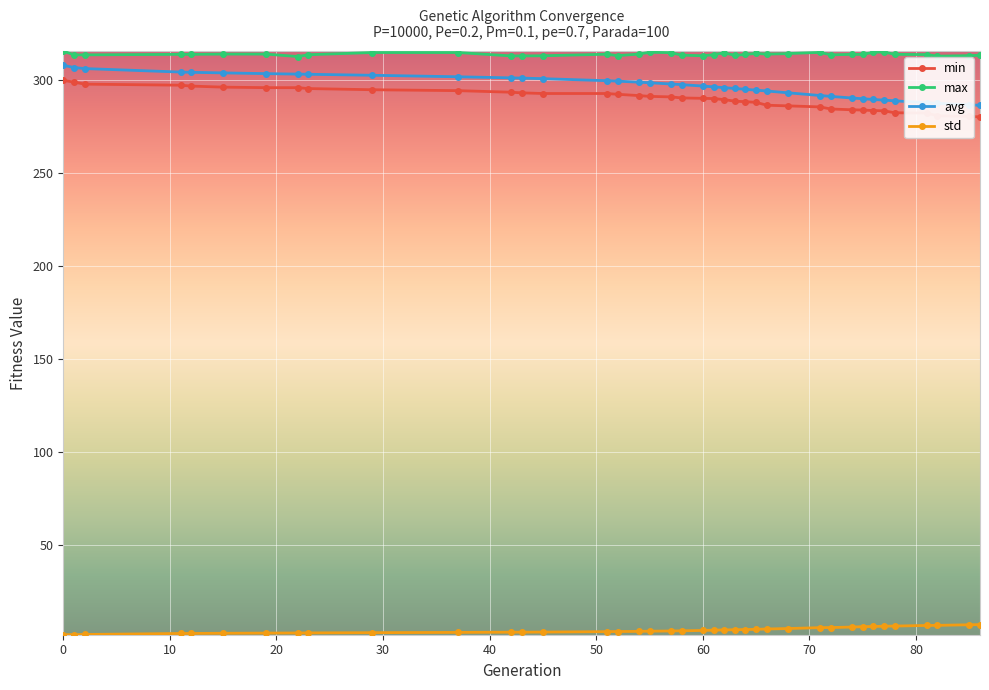

What is the value of the avg point at the 11th from the left?

302.0